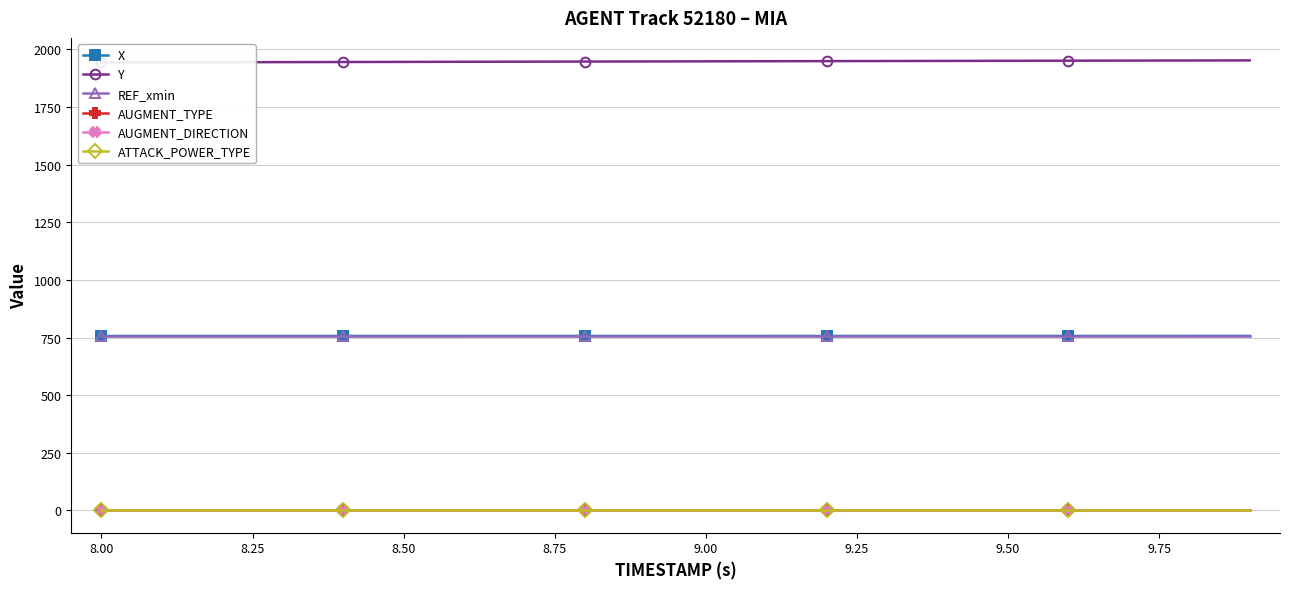

True or false: ATTACK_POWER_TYPE and REF_xmin intersect in this chart.

False